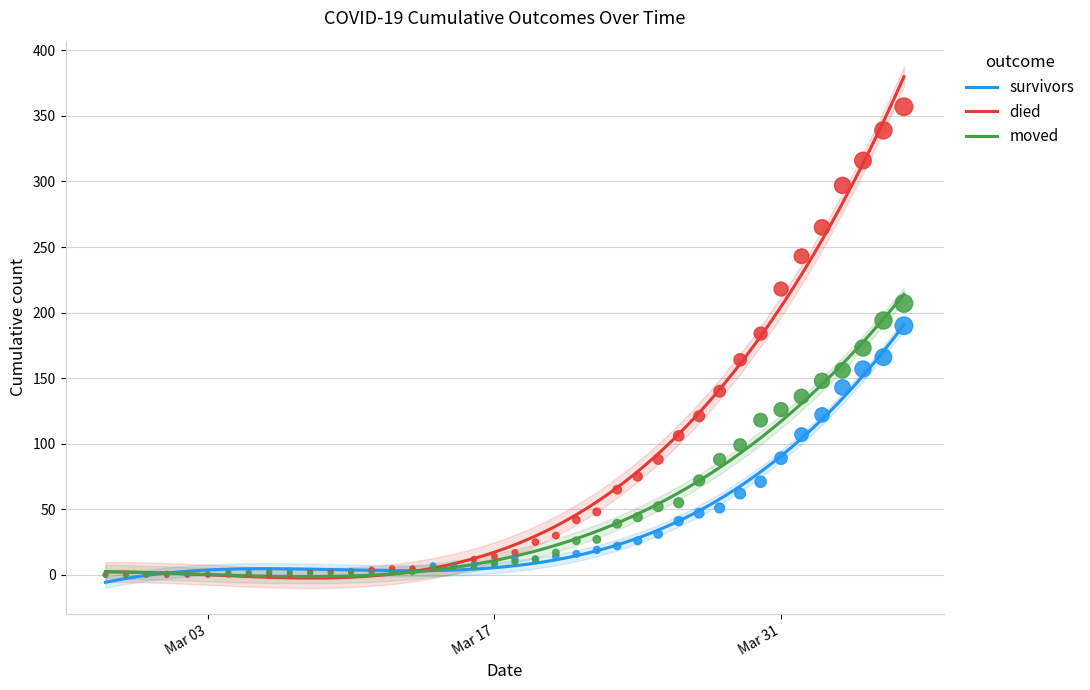

Which series has the largest total across all categories?

died